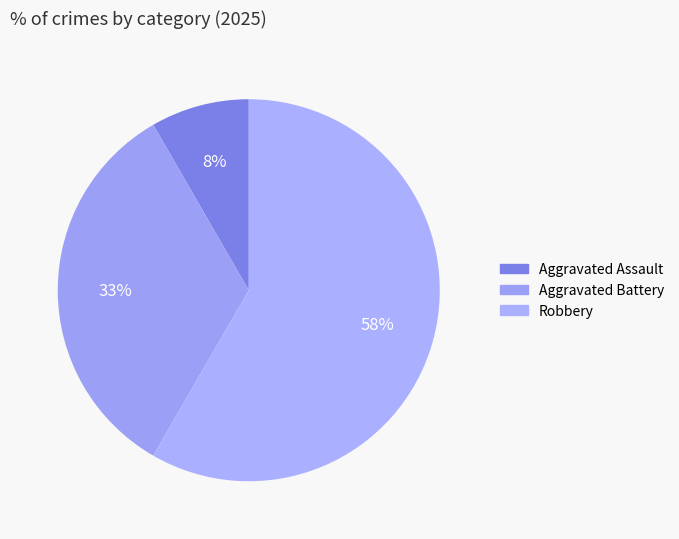

How many segments does this pie chart have?

3